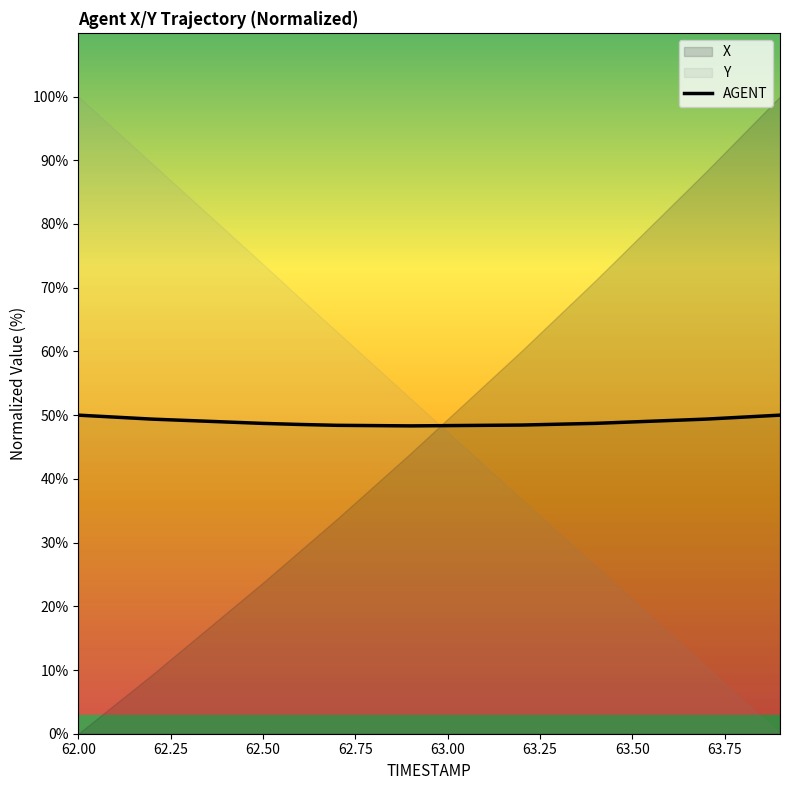

What is the lowest value of the AGENT series?

48.3